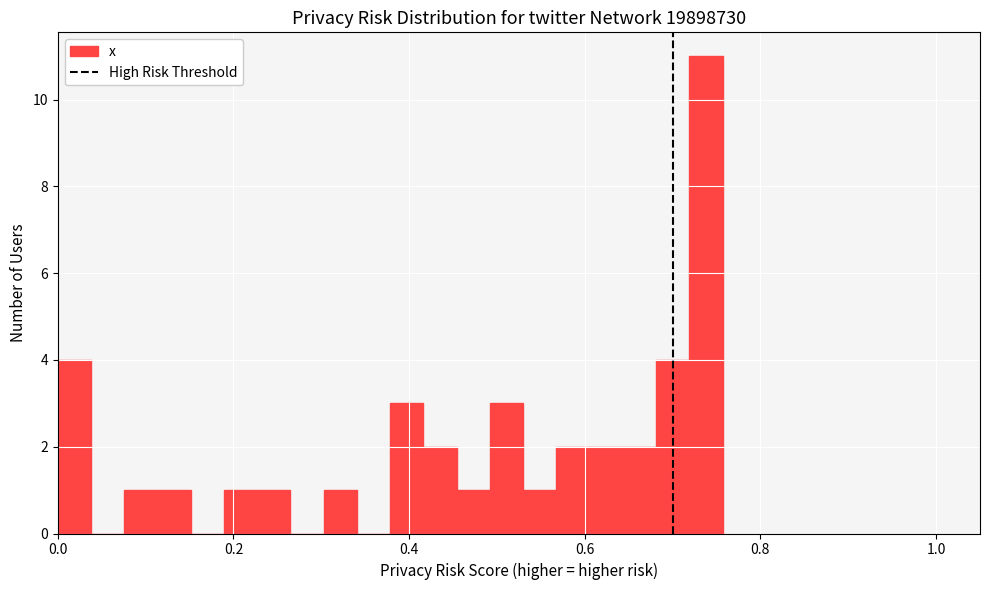

Around what value on the x-axis is the tallest bar? Give the approximate position of its centre, as read against the axis.

0.74